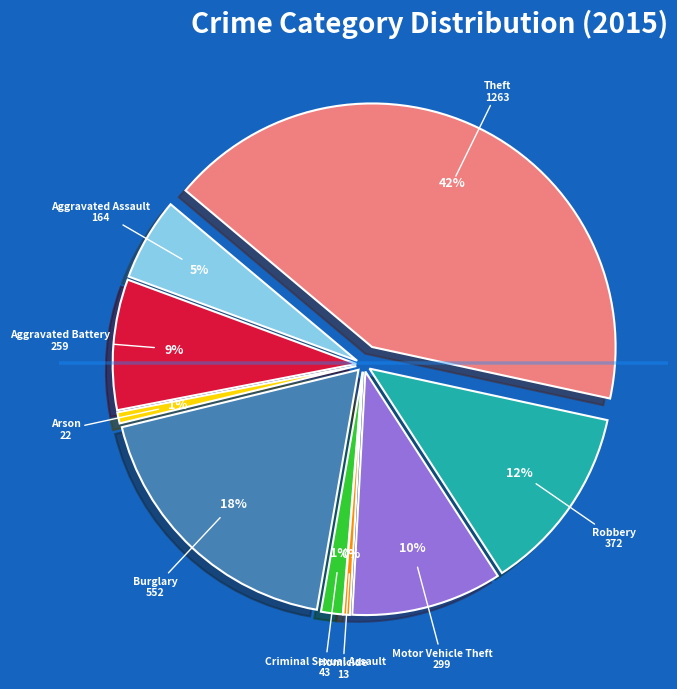

What percentage is the Arson slice, to the nearest percent?

1%